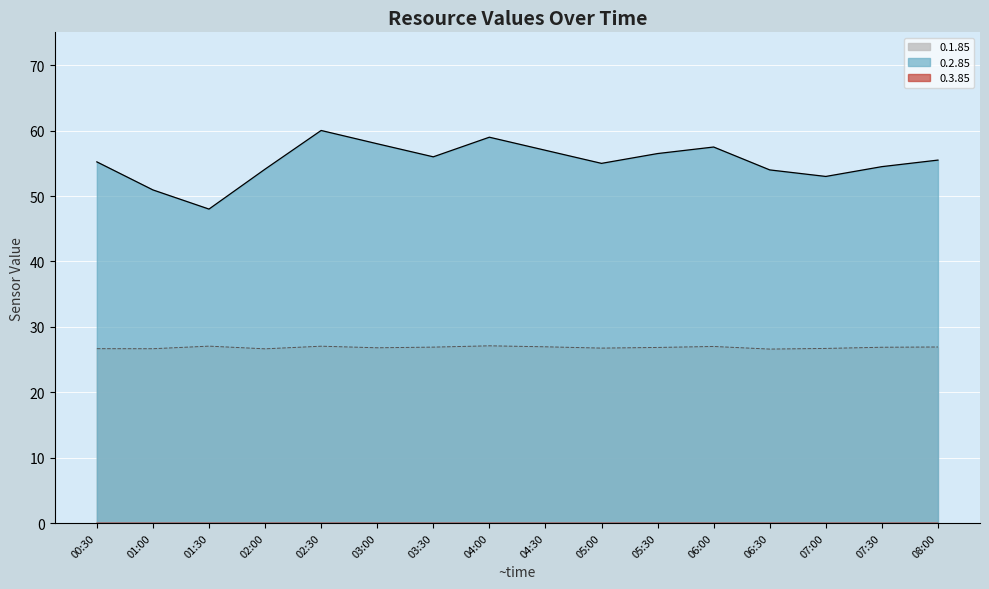

What is the label of the 8th point from the right?

04:30